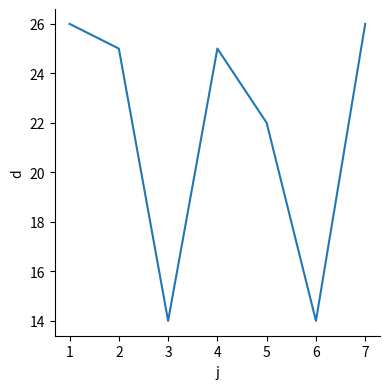

What is the difference between the maximum and minimum values?

12